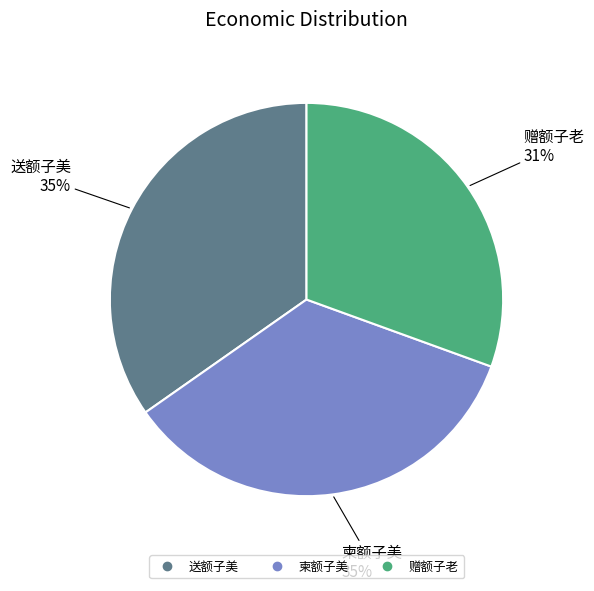

What is the smallest slice in the pie chart?

赠额子老